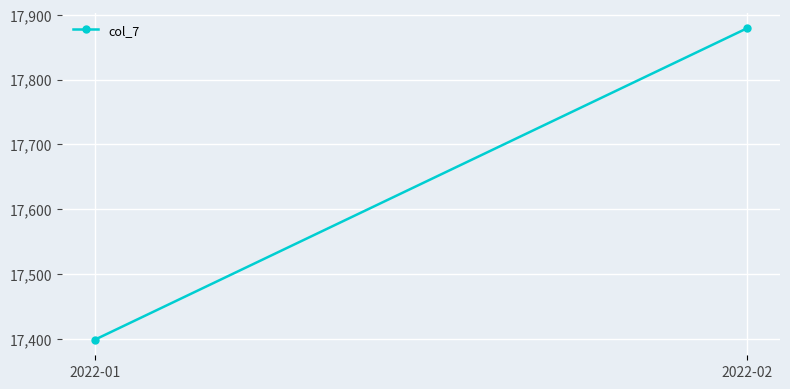

List the labels in order of value, smallest first.

2022-01, 2022-02